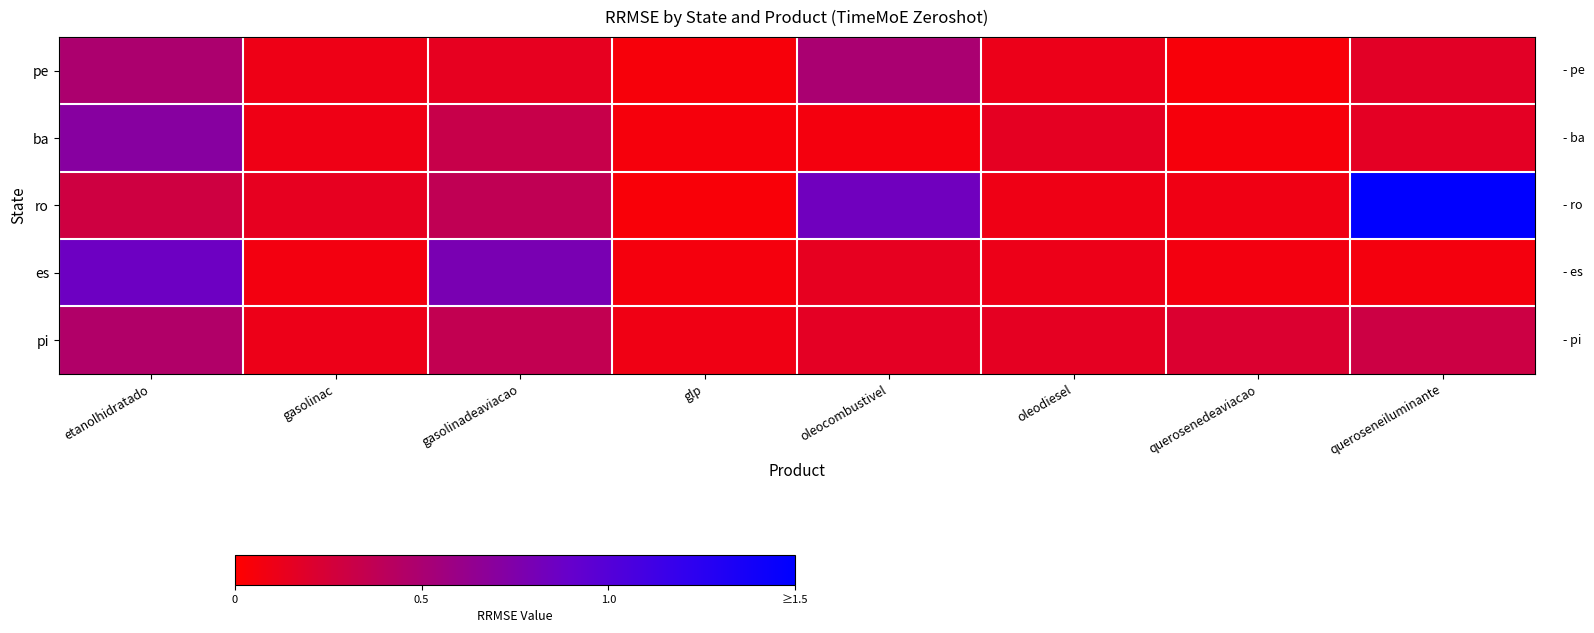

Which label corresponds to the largest value in the chart?

queroseneiluminante